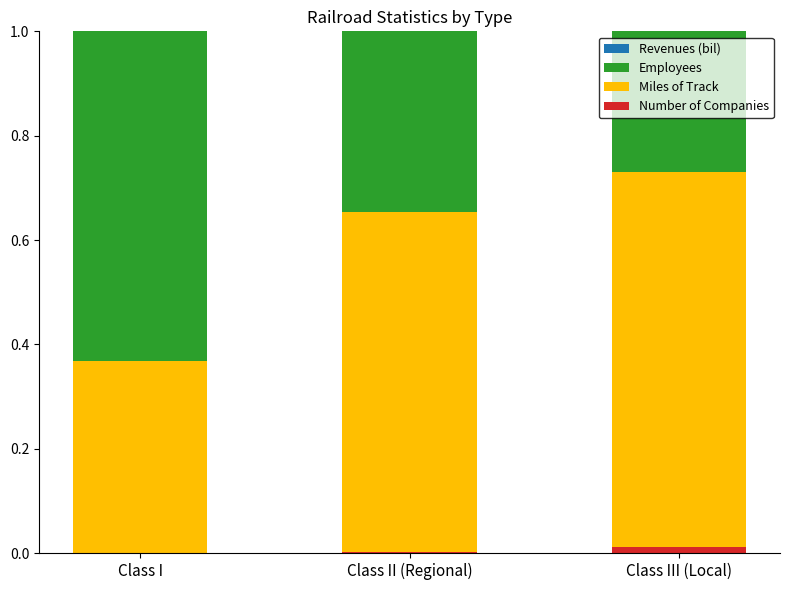

Which series has the widest spread of values?

Employees